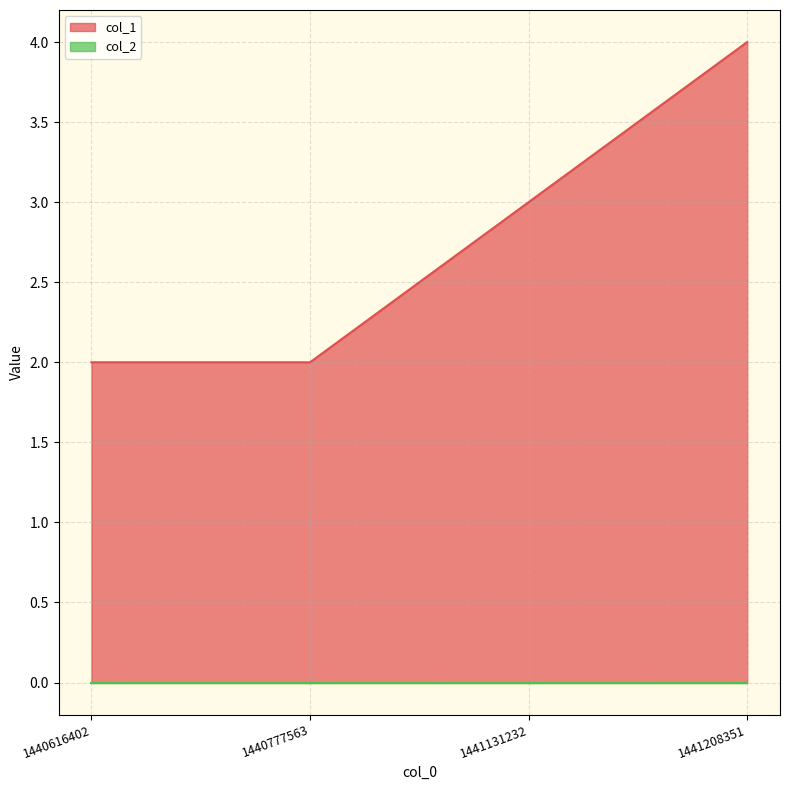

True or false: the data has more than 1 interior local peaks.

False